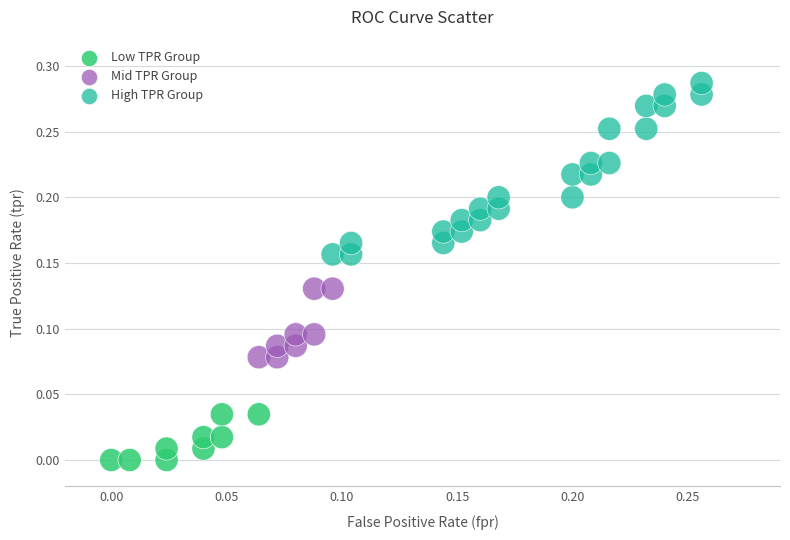

What are all the series names shown in the legend?

Low TPR Group, Mid TPR Group, High TPR Group